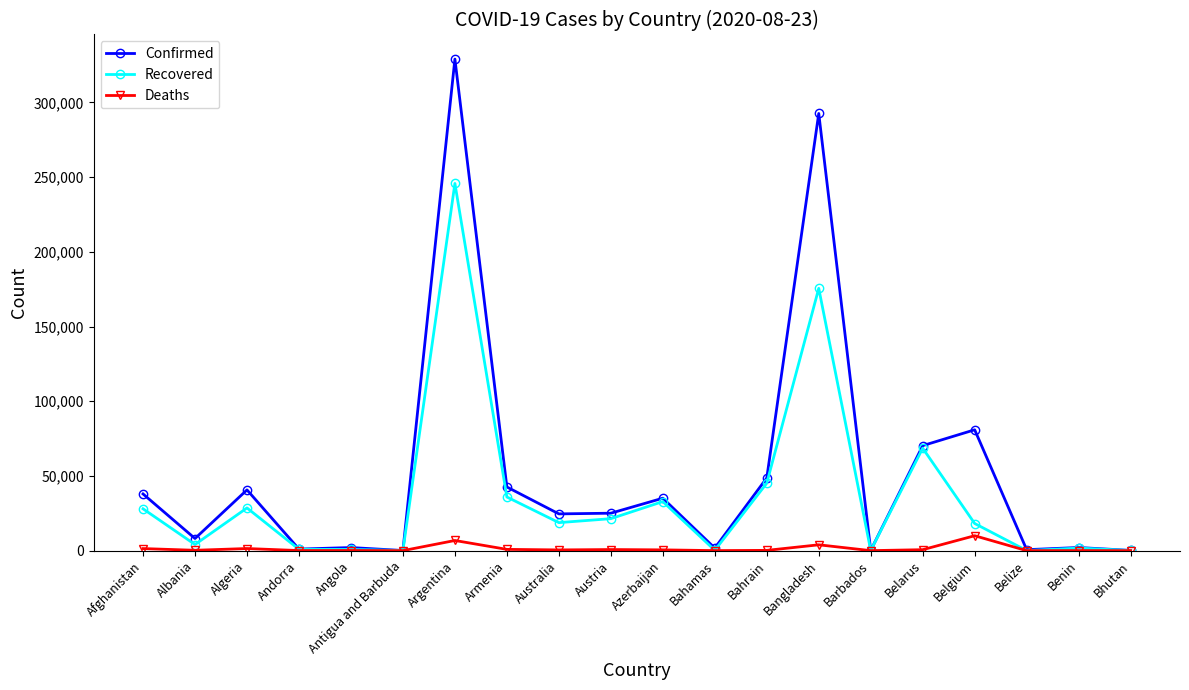

What is the sum of all Deaths values?

27360